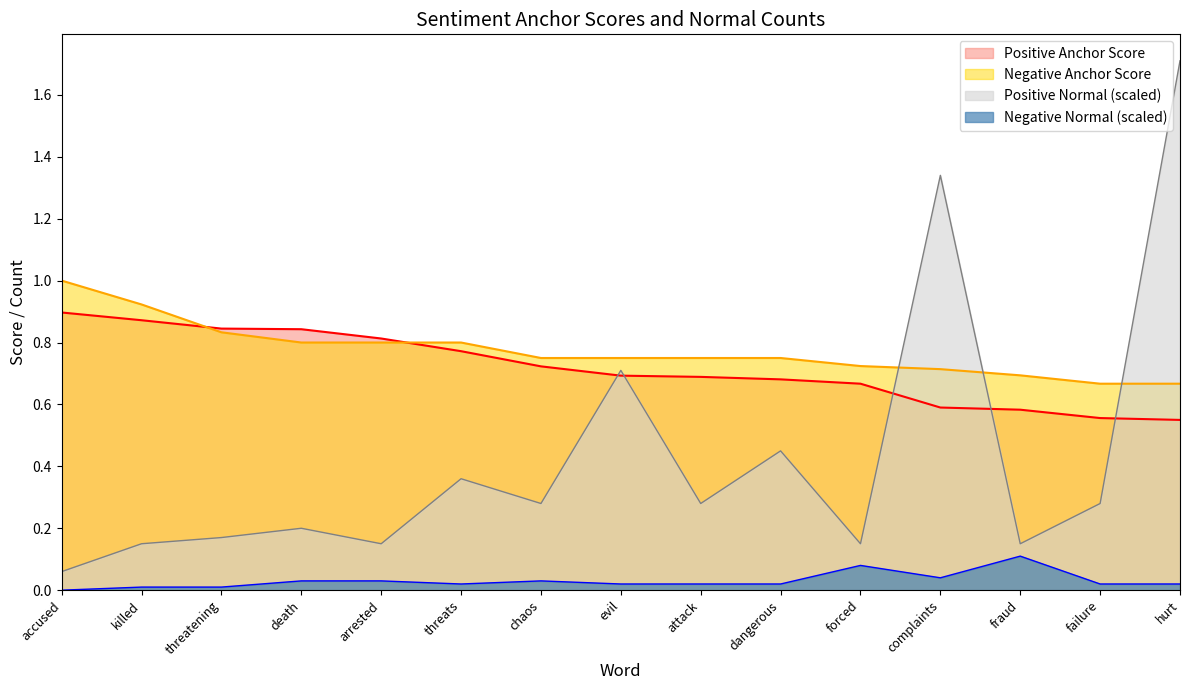

Which series has the largest range (max minus min)?

Positive Normal (scaled)